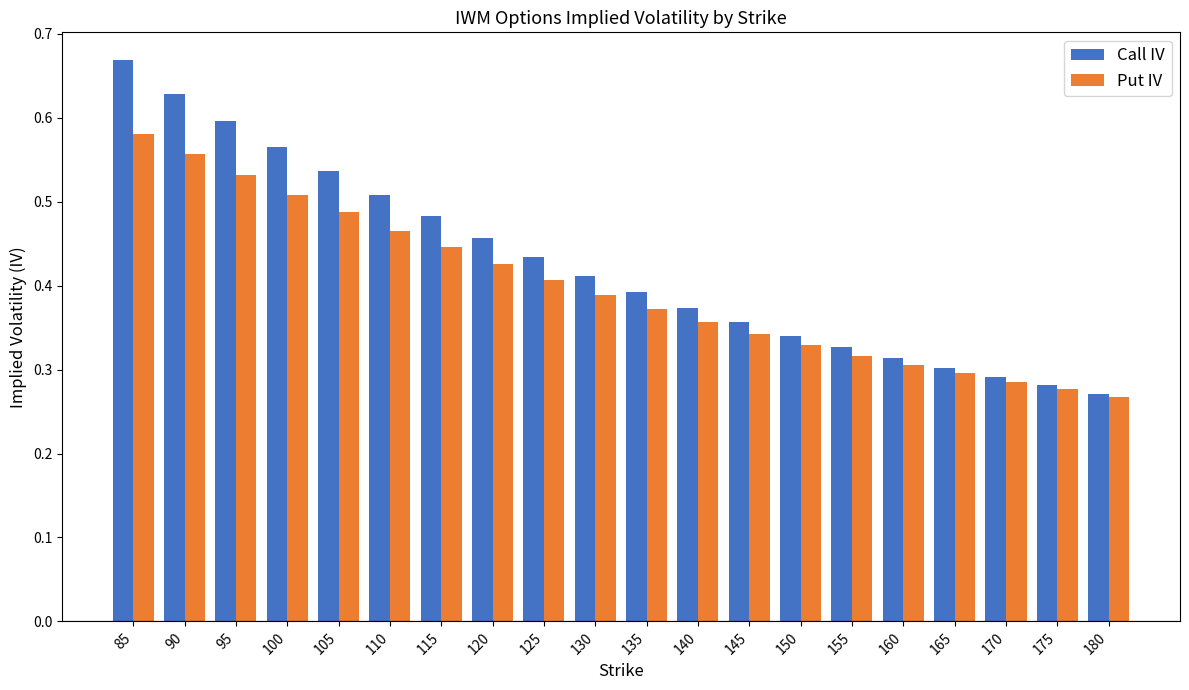

The Call IV series shows 0.3 at 175. True or false?

True